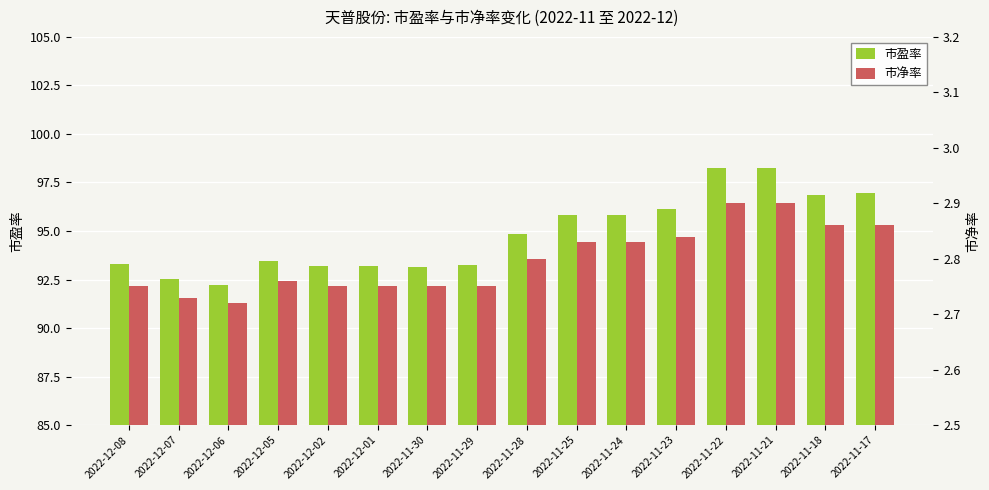

What is the minimum value for 市盈率?

92.2